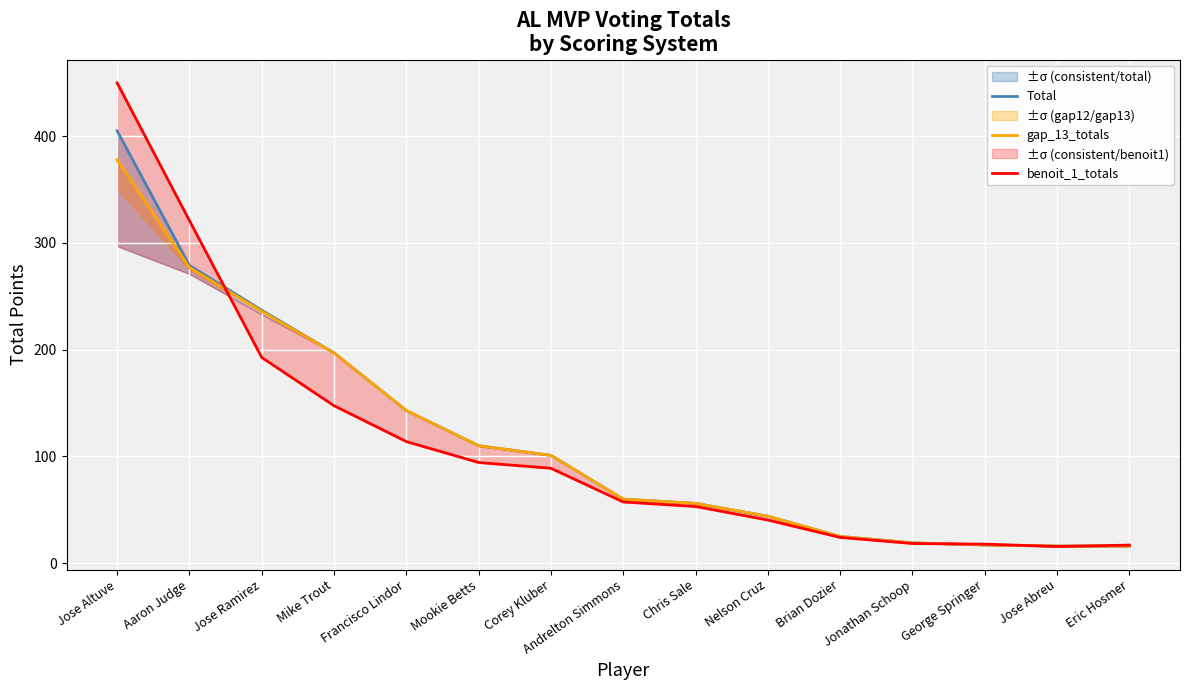

Reading left to right, what are all the values shown in this chart?

Total: 405.0	279.0	237.0	197.0	143.0	110.0	101.0	60.0	56.0	44.0	25.0	19.0	17.0	16.0	16.0
gap_13_totals: 378.0	277.0	236.0	197.0	143.0	110.0	101.0	60.0	56.0	44.0	25.0	19.0	17.0	16.0	16.0
benoit_1_totals: 450.0	321.0	192.7	147.5	113.9	94.3	88.9	57.3	53.1	40.4	24.1	18.4	17.8	15.6	16.9